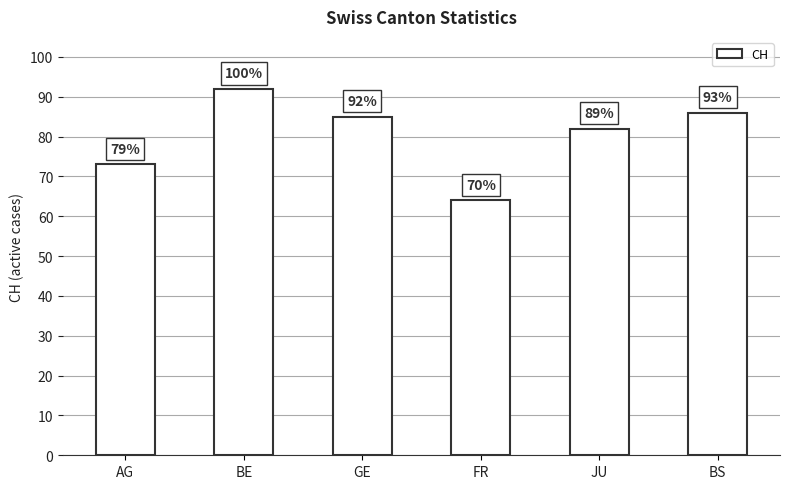

What is the average value?

80